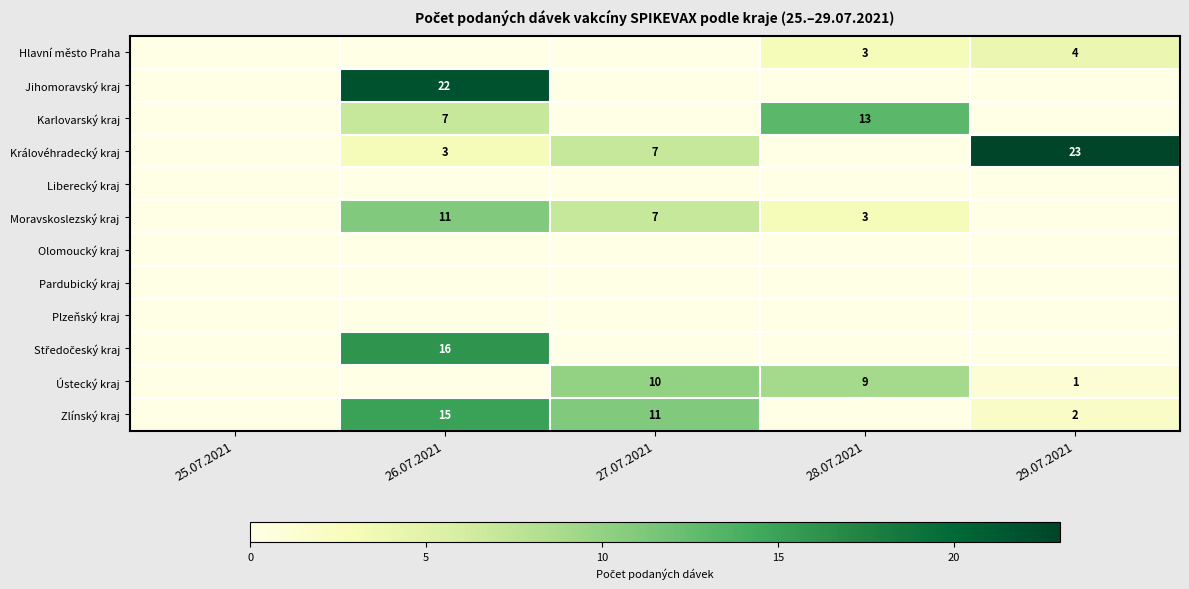

What is the sum of the Zlínský kraj values at 27.07.2021 and 29.07.2021?

13